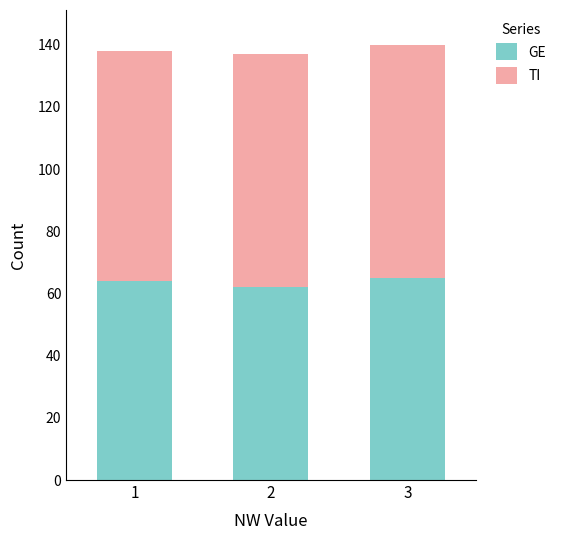

The value of GE at 3 is 18. True or false?

False